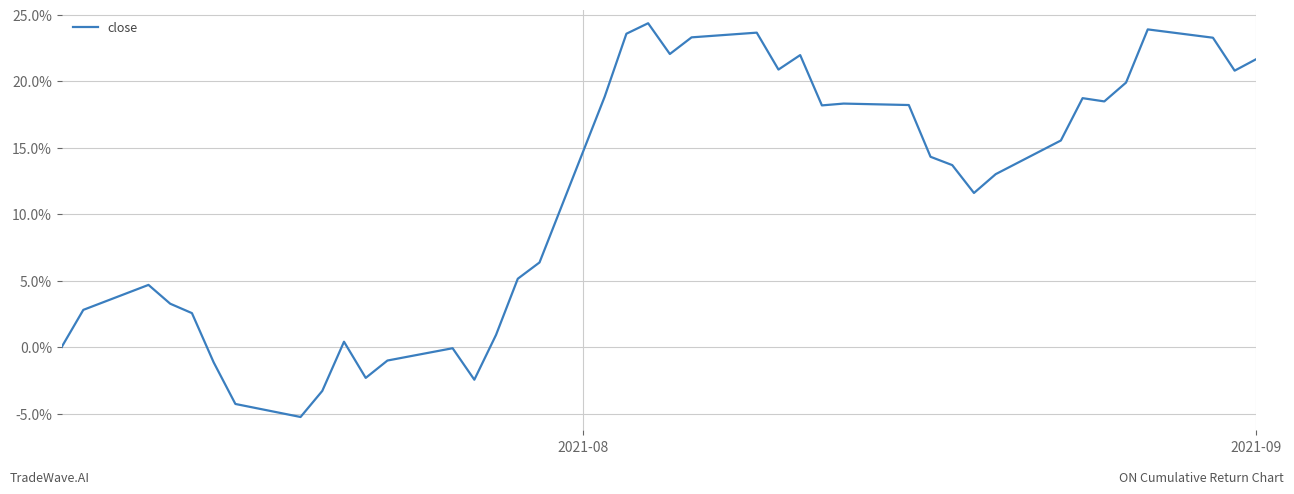

Does the chart have visible grid lines?

Yes